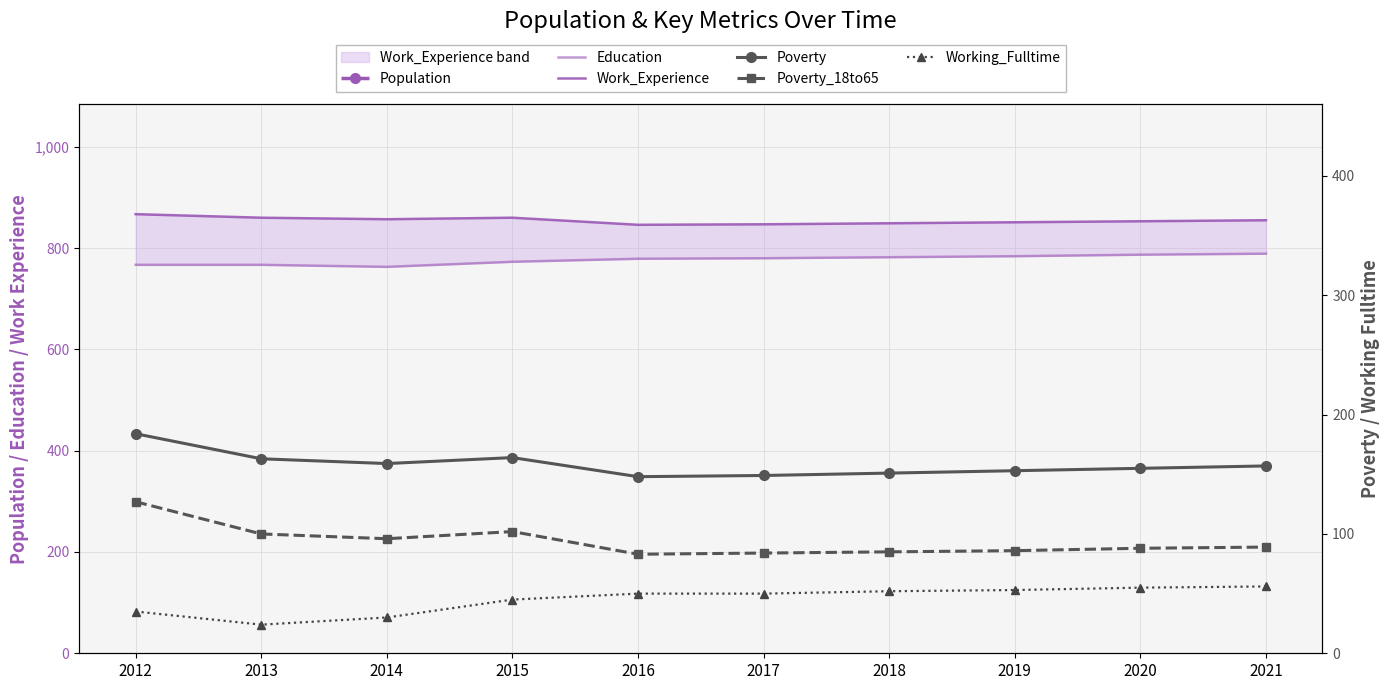

True or false: Work_Experience and Poverty cross at least once.

False